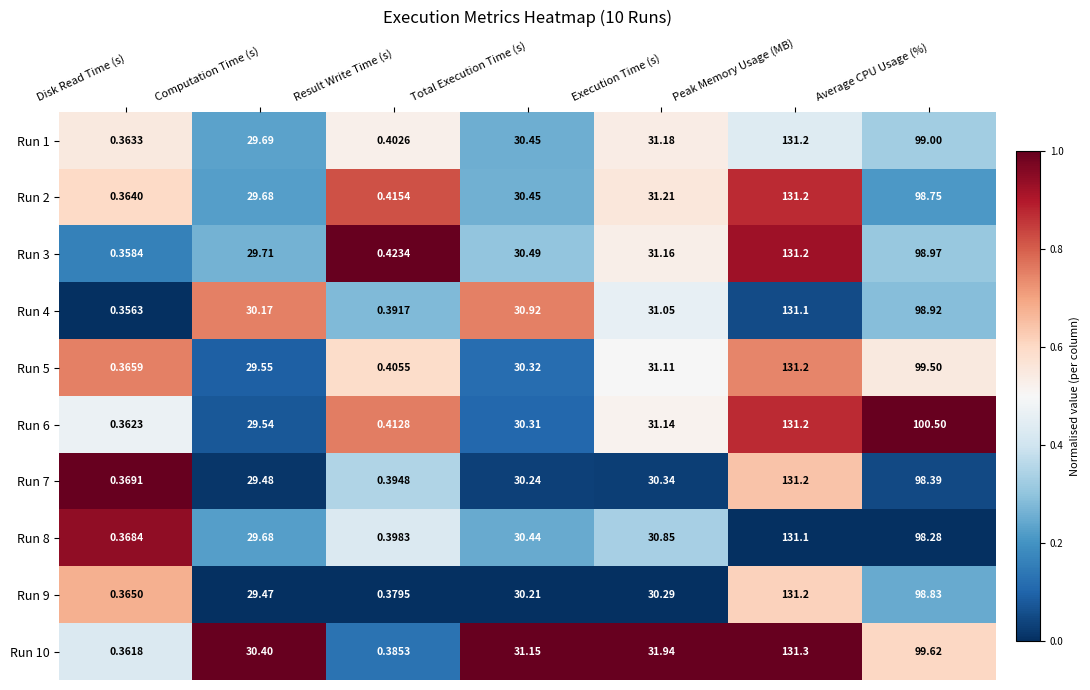

Where does the Run 5 series first go above 30?

Total Execution Time (s)